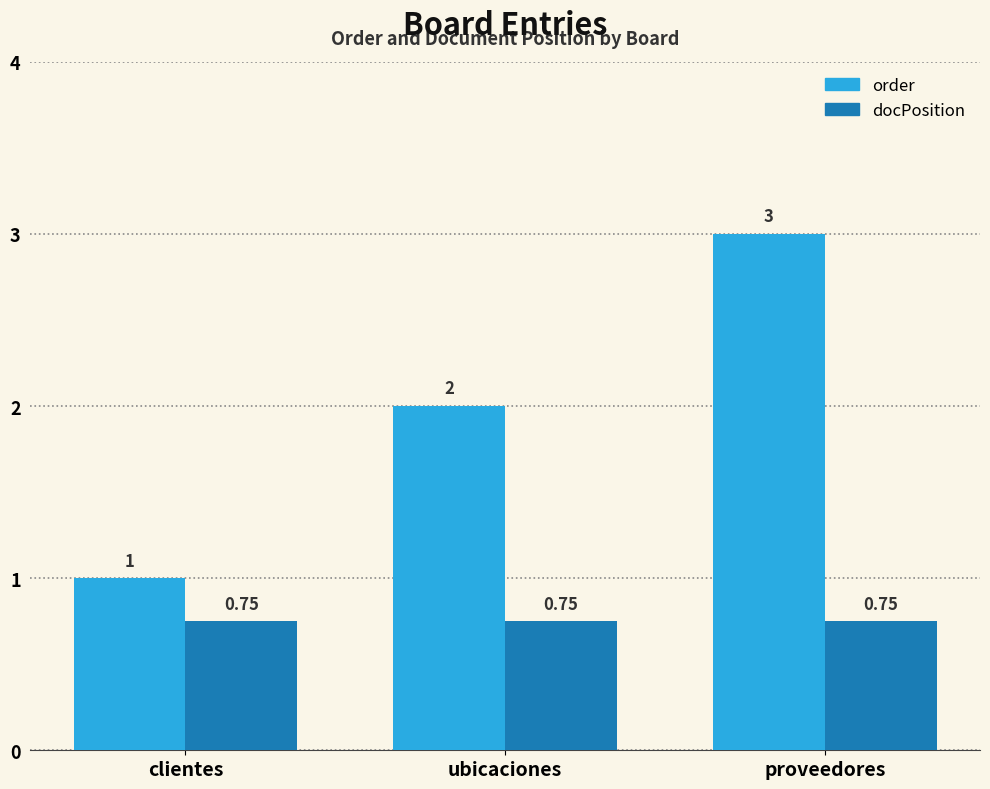

What is the difference between the order values at clientes and proveedores?

2.0